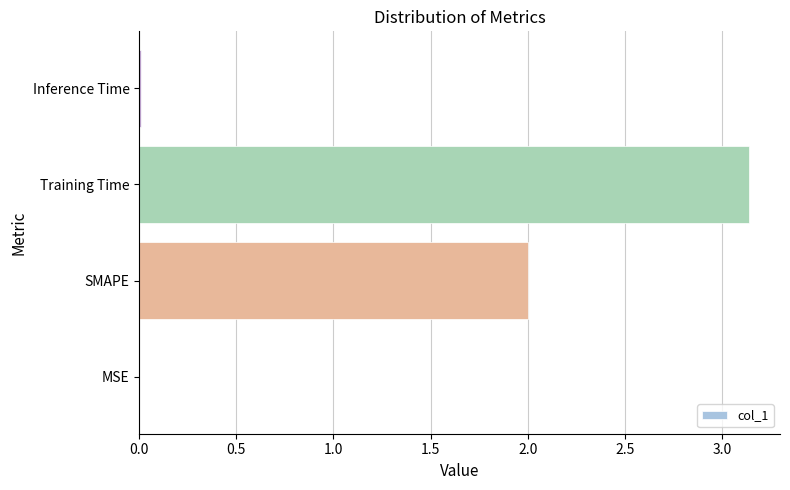

What value does the data have at SMAPE?

2.0